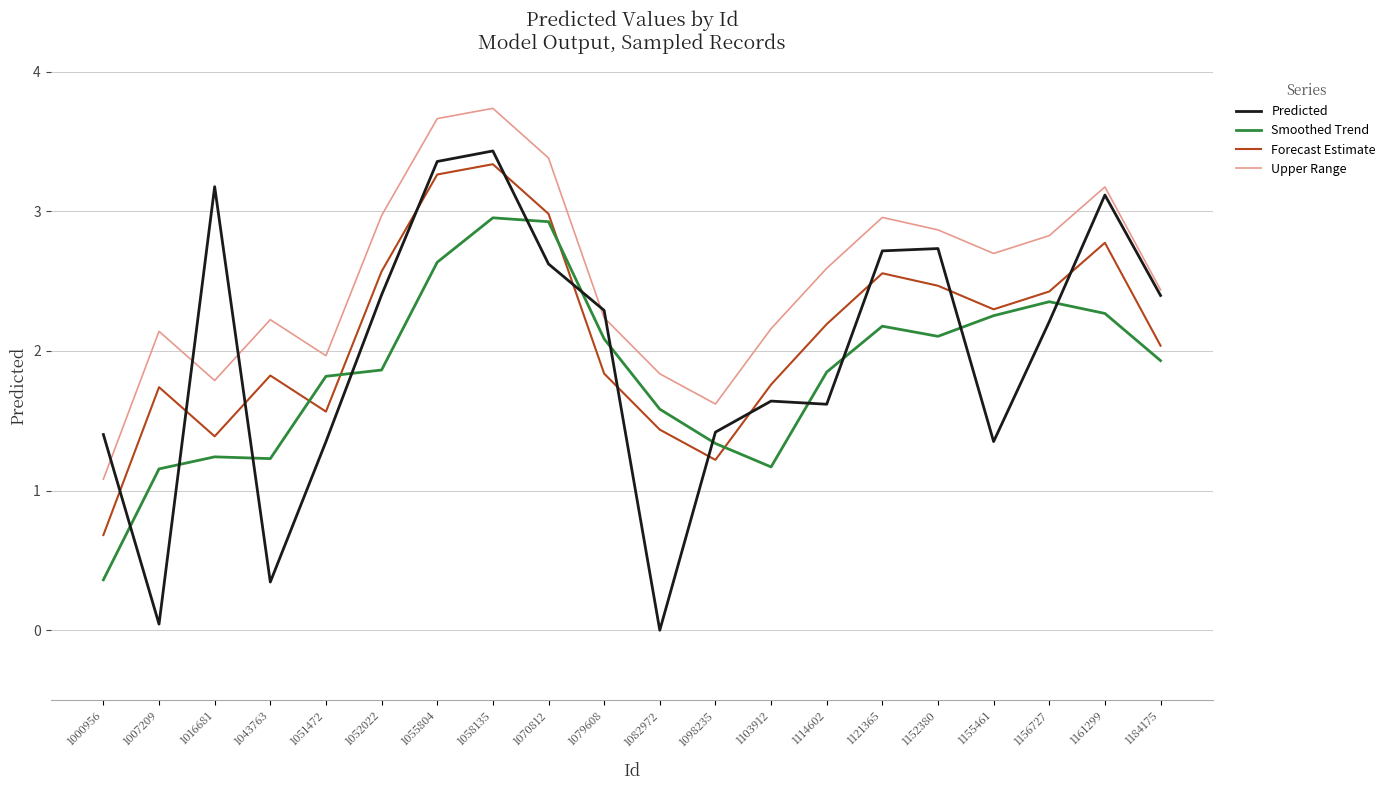

At which label does Predicted reach its peak?

1058135